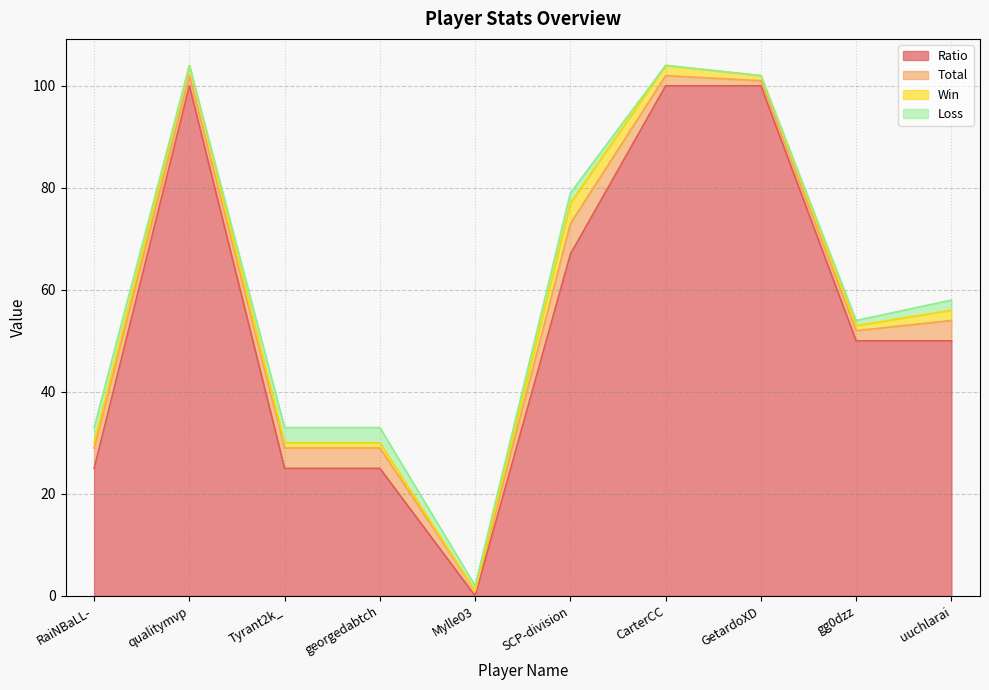

At which category does Ratio reach its first local peak?

qualitymvp